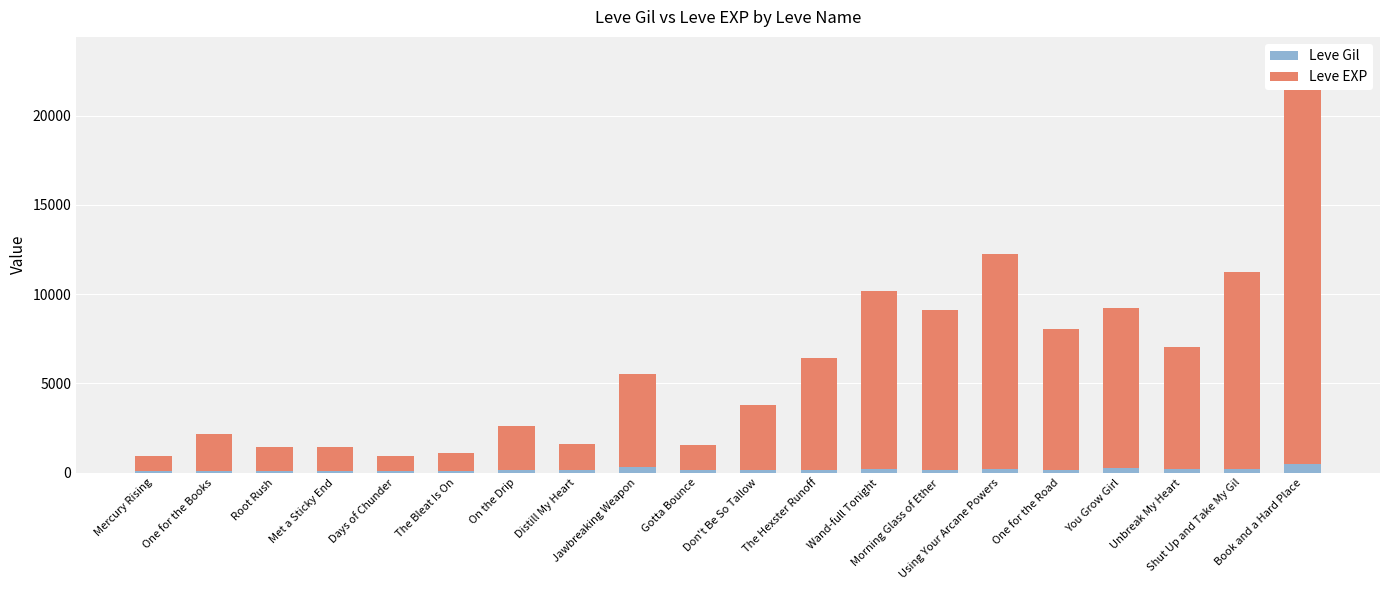

Reading right to left, extract all data points from this chart.

Leve Gil: 468	230	175	284	168	230	169	191	169	170	140	293	169	139	112	112	115	114	114	113
Leve EXP: 22790	11040	6880	8930	7880	12030	8930	9990	6280	3600	1420	5220	1420	2490	980	800	1330	1330	2040	800